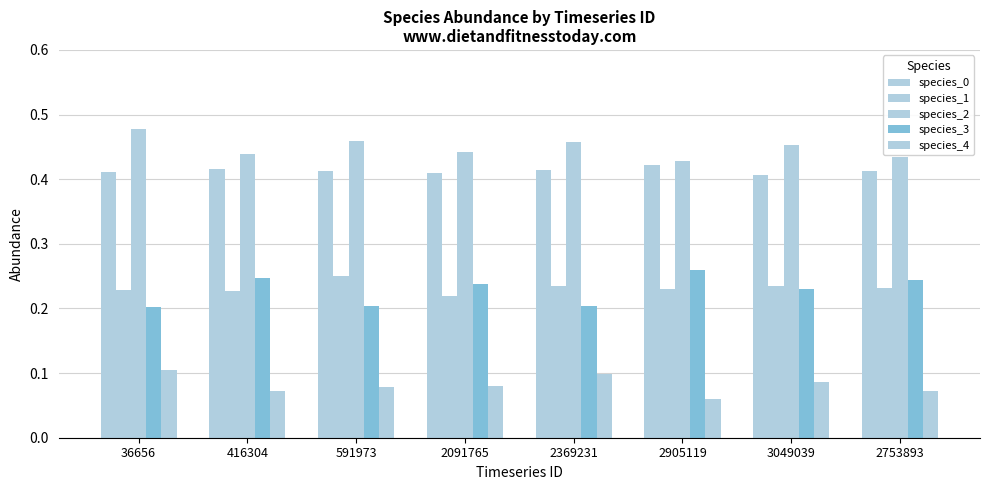

How many groups of bars are there?

8